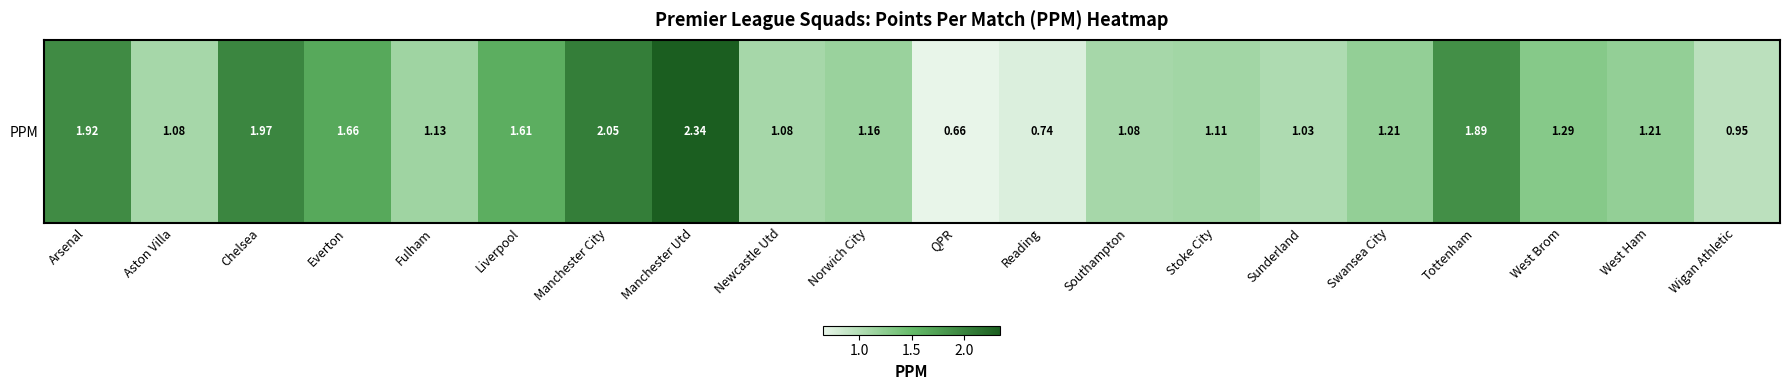

Reading left to right, what are all the values shown in this chart?

1.9	1.1	2.0	1.7	1.1	1.6	2.0	2.3	1.1	1.2	0.7	0.7	1.1	1.1	1.0	1.2	1.9	1.3	1.2	0.9